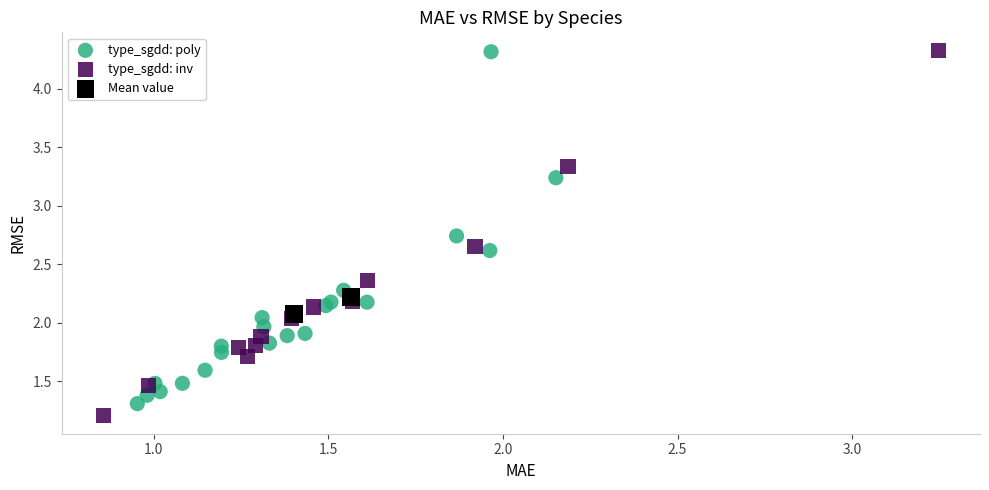

Which series reaches the minimum Y coordinate?

type_sgdd: inv